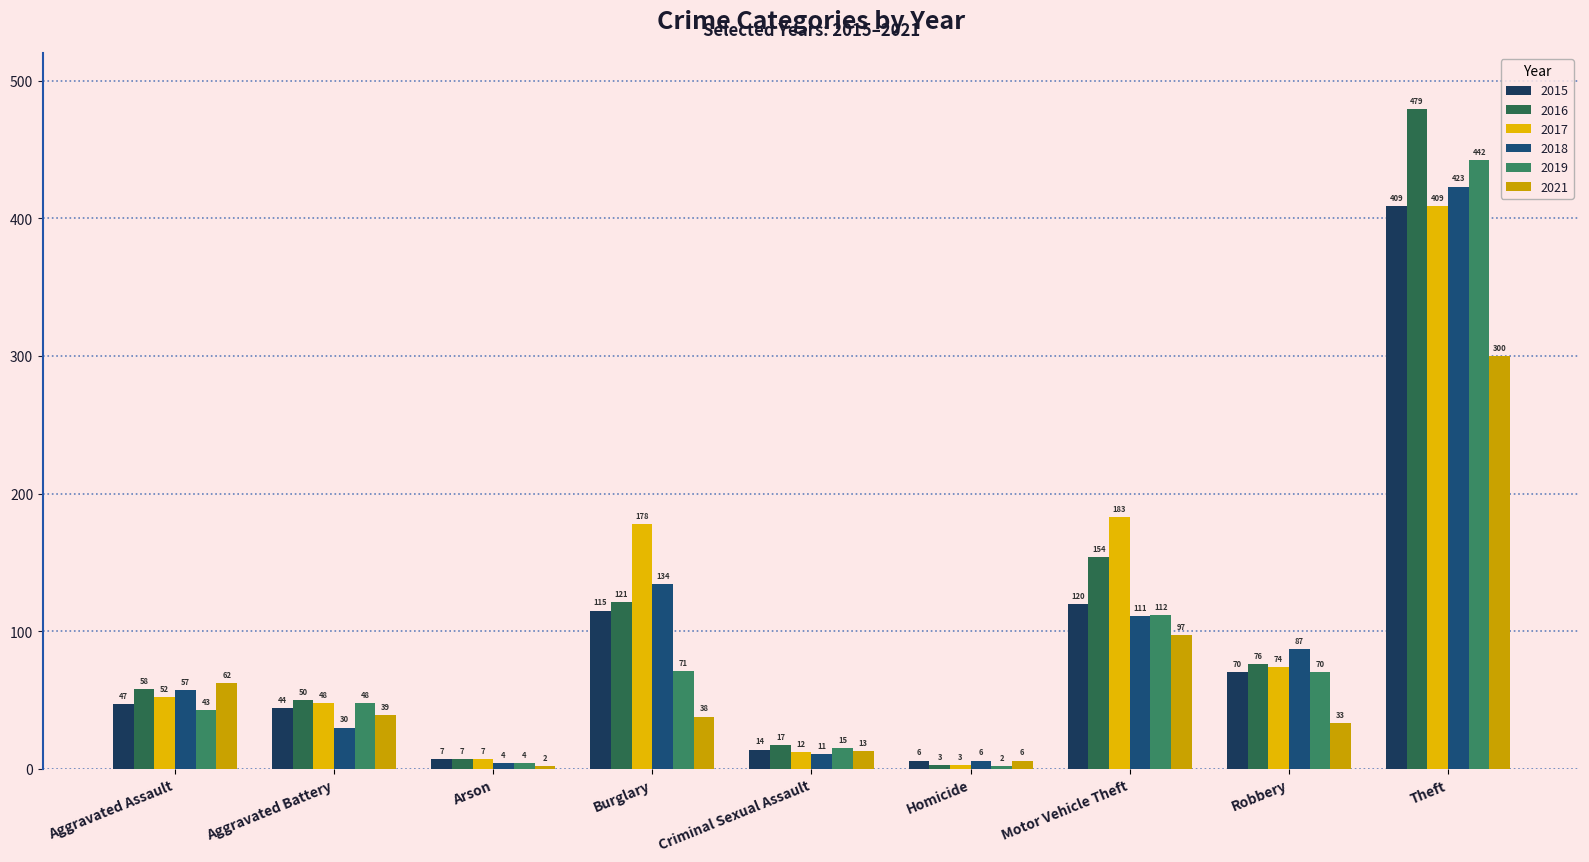

How many distinct data groups are displayed?

6